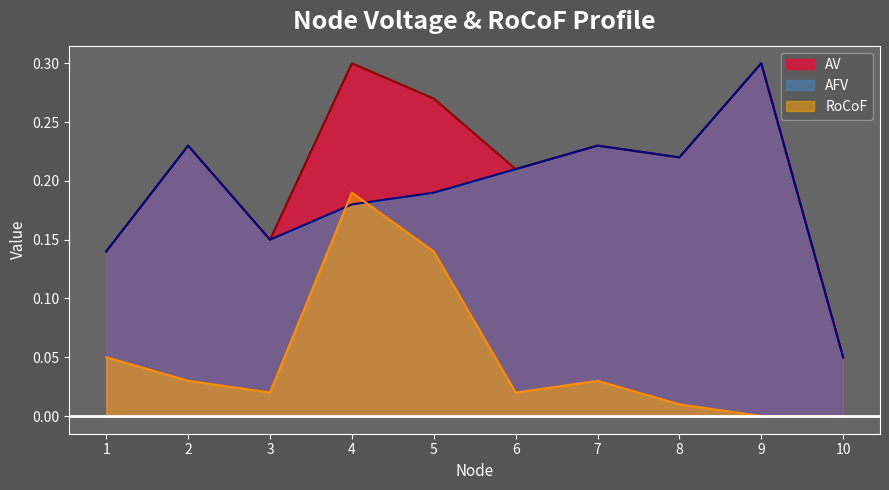

What is the difference between the highest and lowest values at 1?

0.1